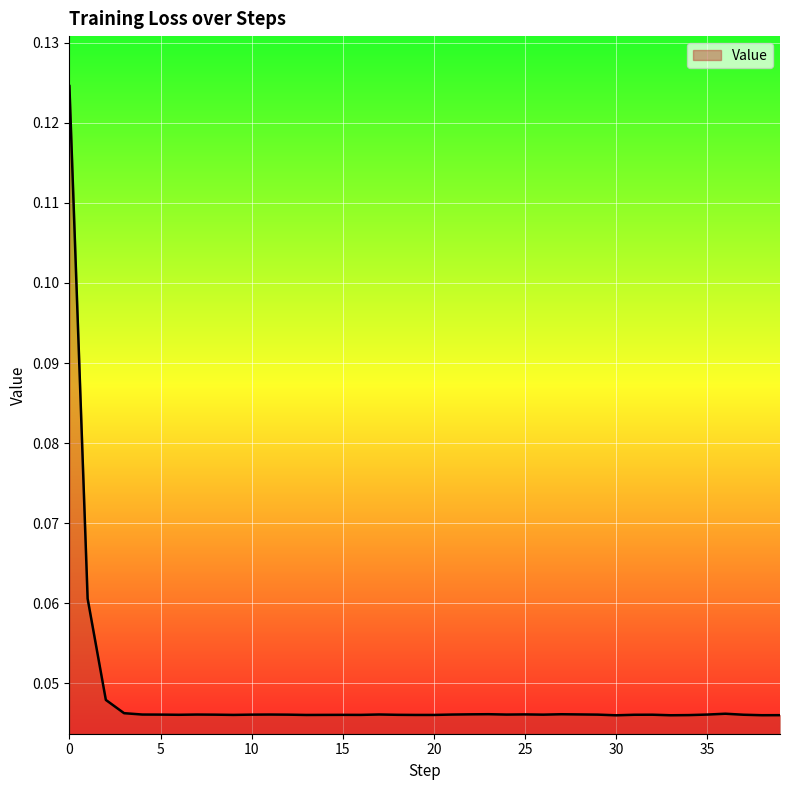

What is the difference between the maximum and minimum values?

0.1